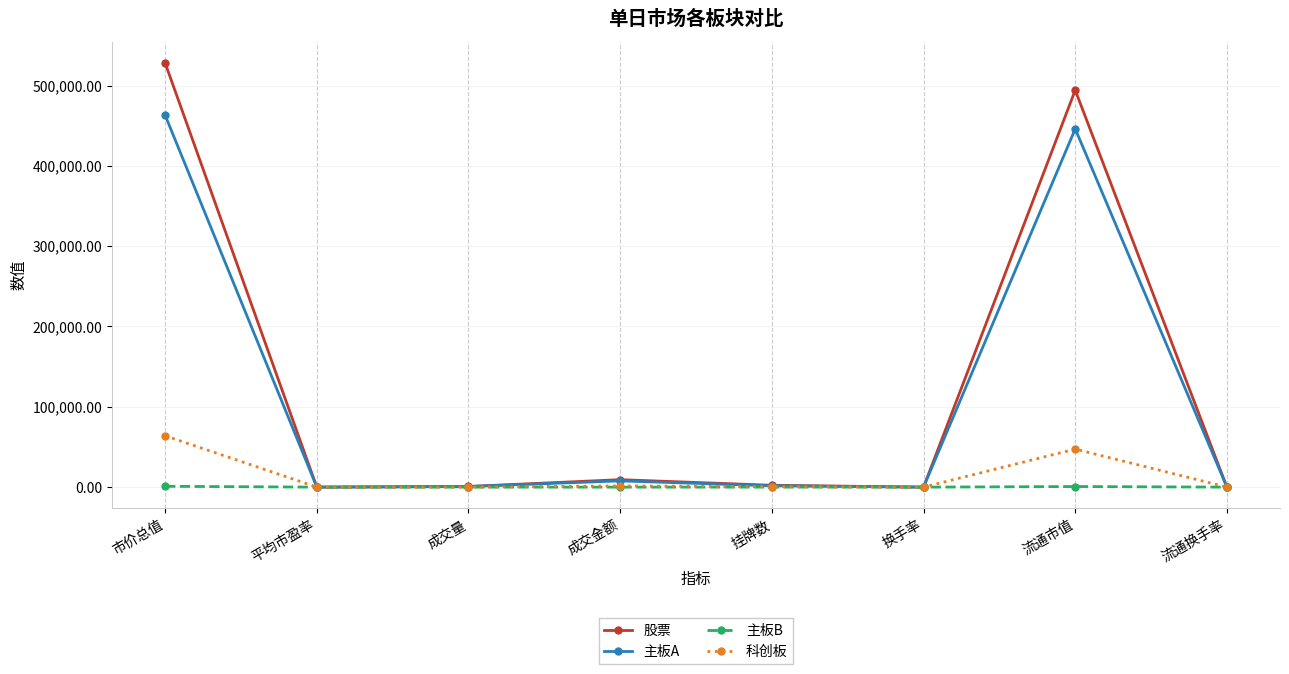

The 科创板 series shows 22951.7 at 市价总值. True or false?

False